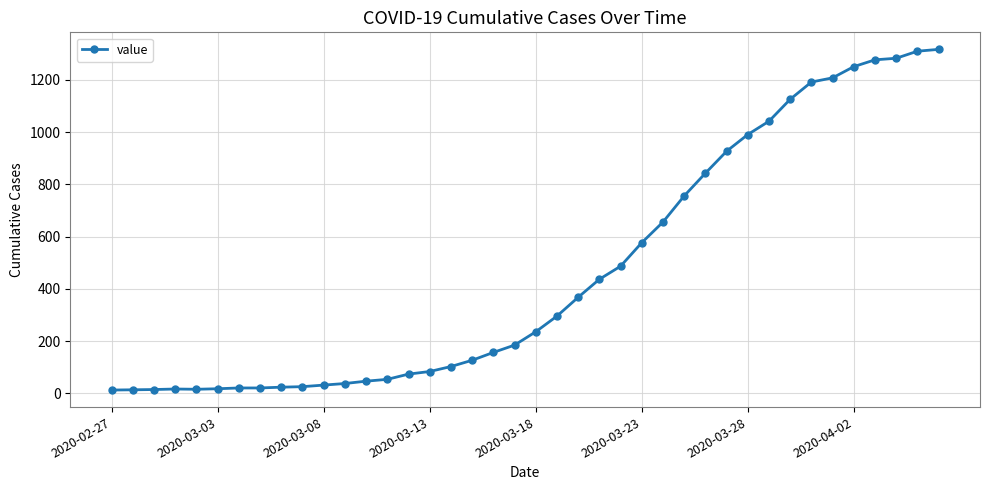

What is the difference between the maximum and minimum values?

1304